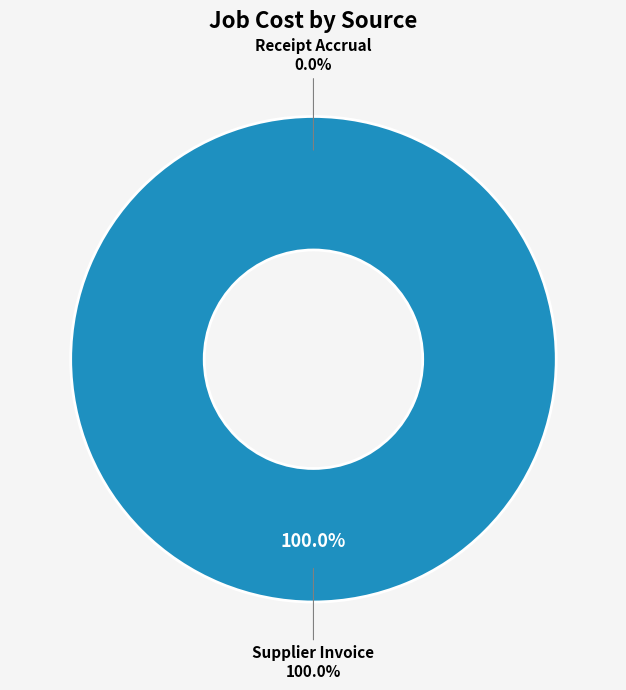

Does Receipt Accrual account for over 50% of the chart?

No